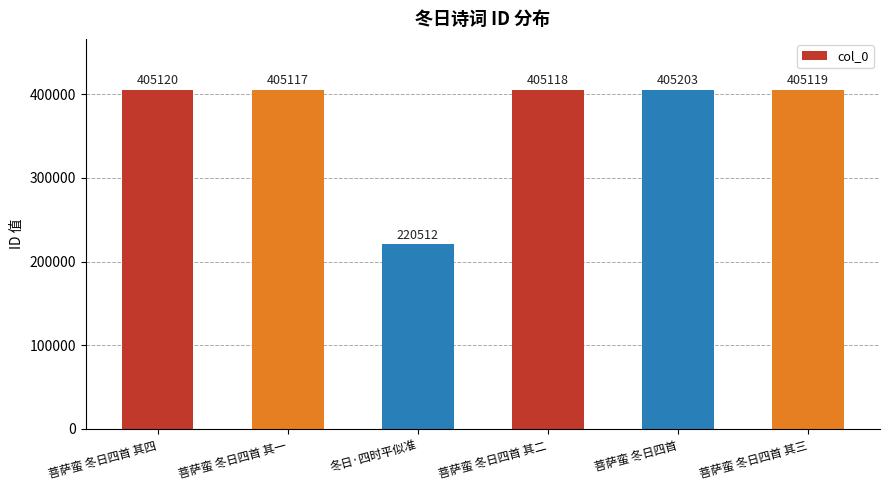

At which category does the chart reach its minimum across all series?

冬日·四时平似准